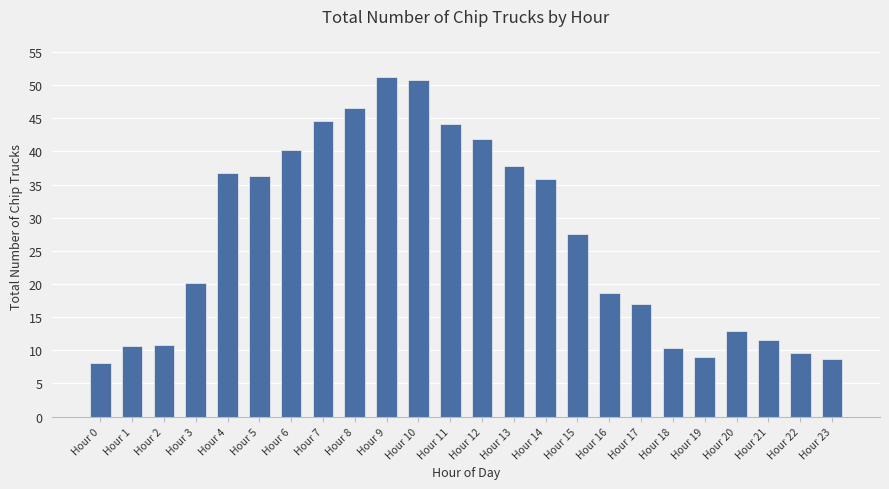

At which label is the value closest to 29?

Hour 15